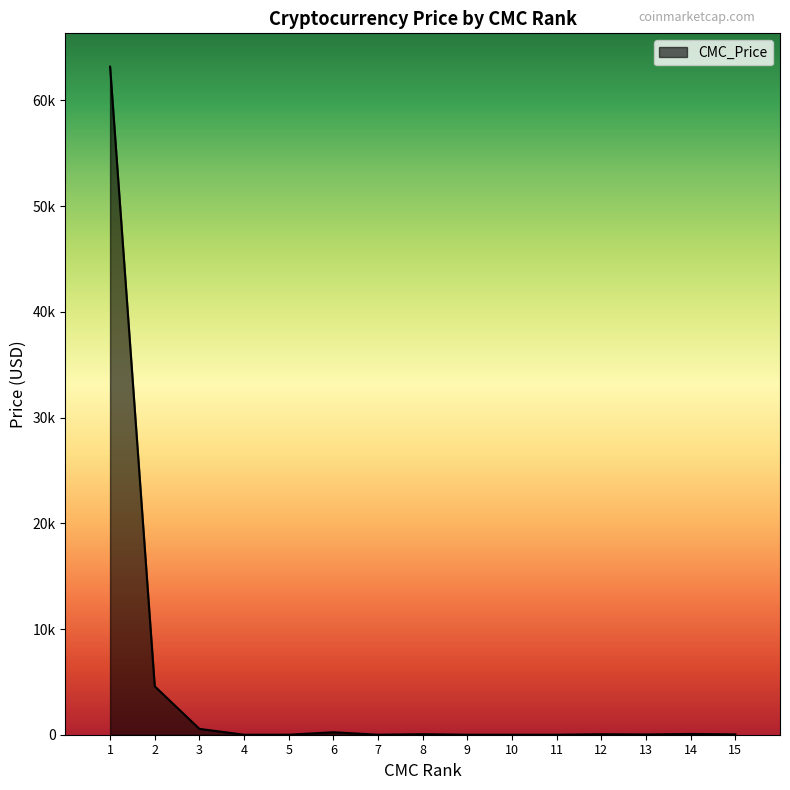

True or false: the data shows 26.6 at 13.

True